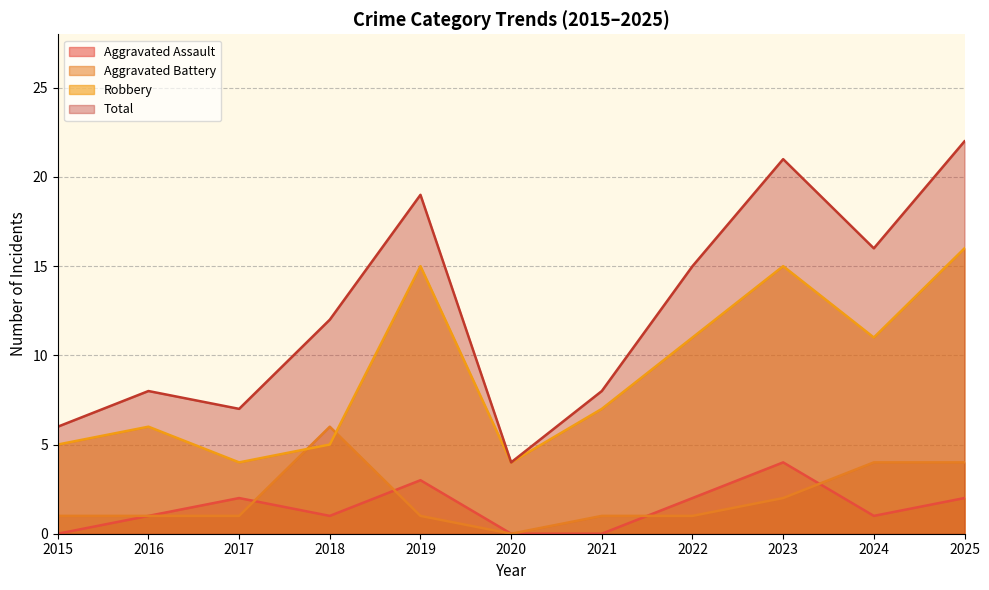

The value of Aggravated Assault at 2022 is 3. True or false?

False